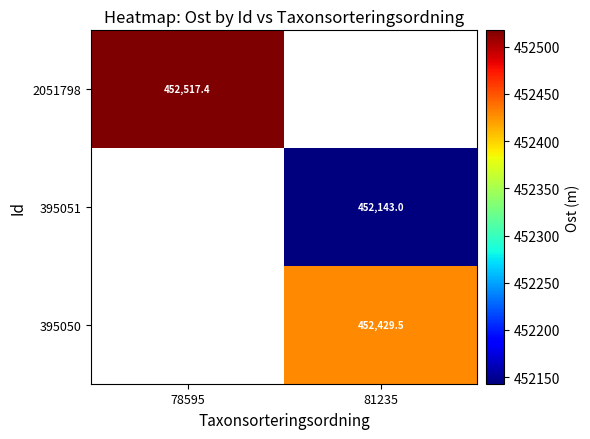

Read the 395050 value at 81235.

452429.5